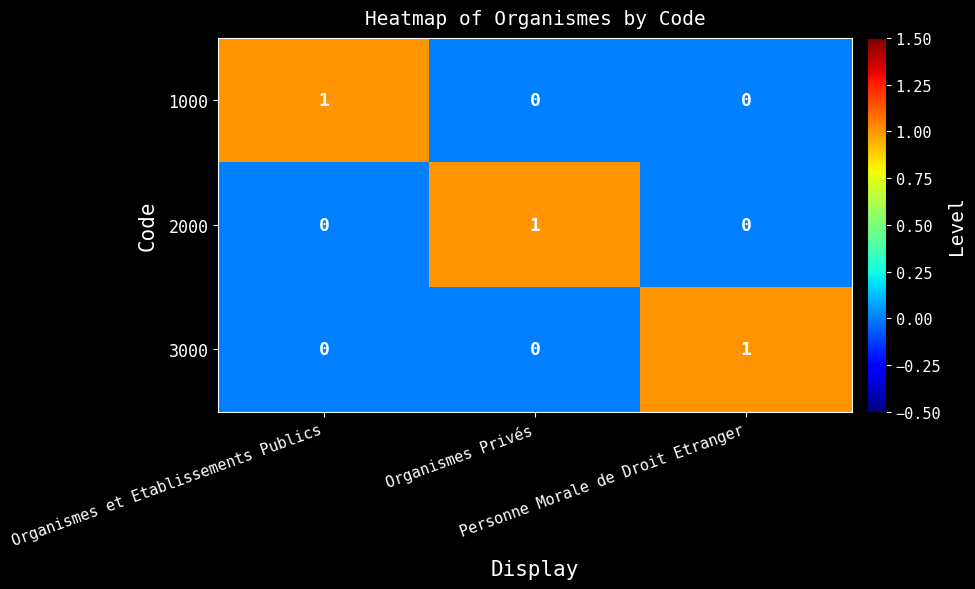

How many 1000 values are between 0 and 1?

3